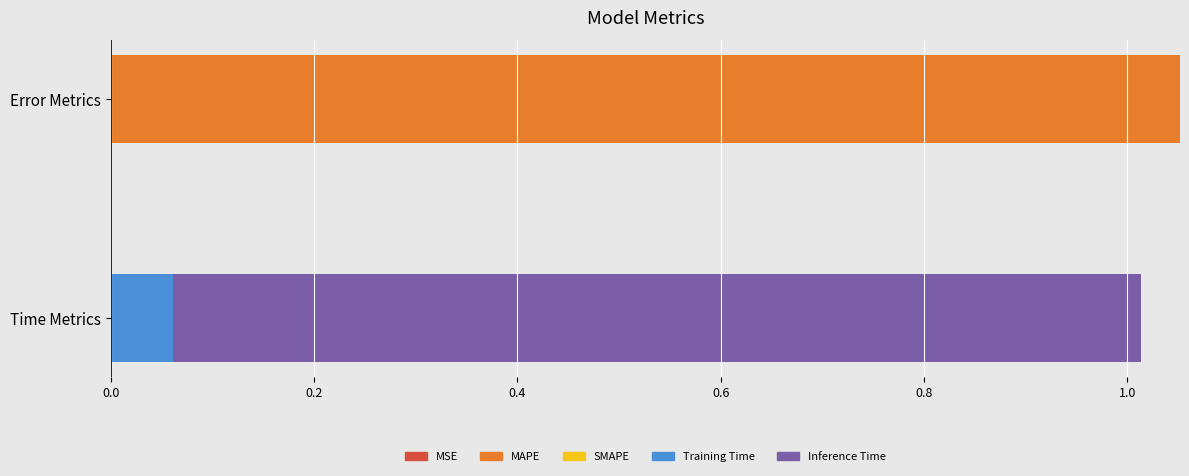

Rank the categories by value from lowest to highest.

SMAPE, MSE, Training Time, Inference Time, MAPE